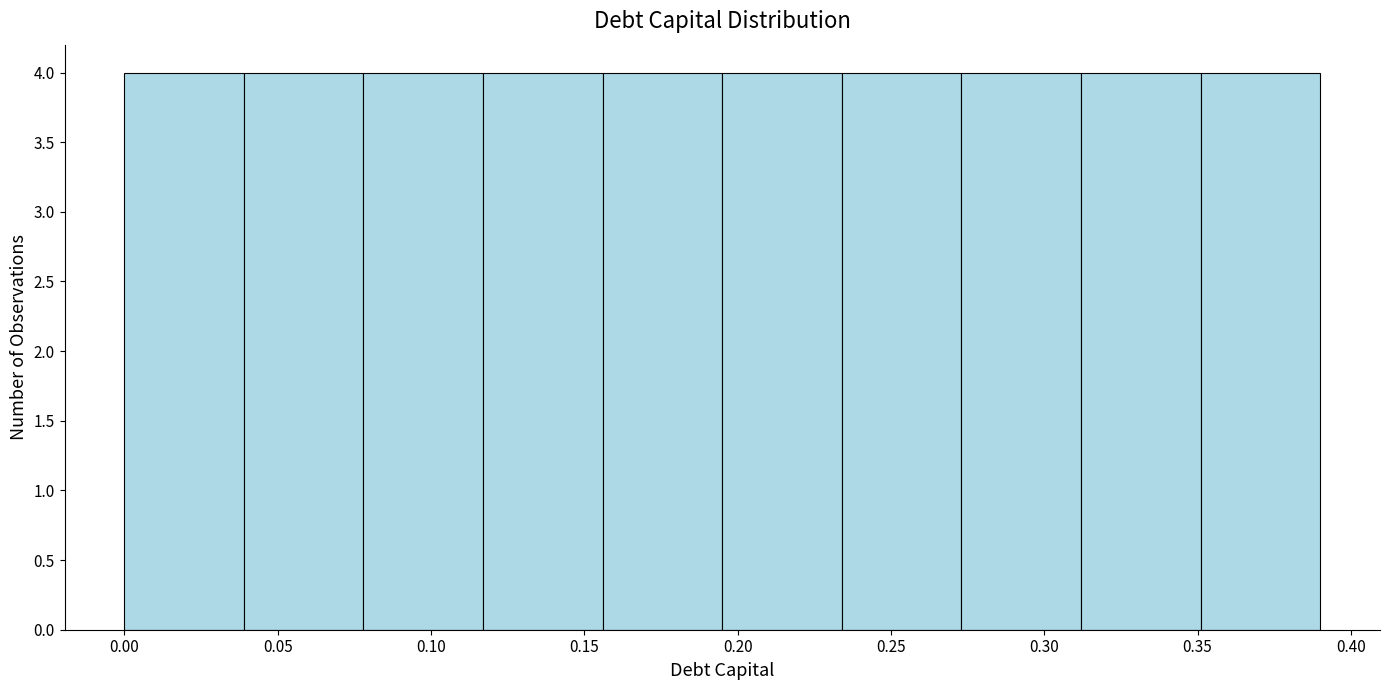

Reading left to right, list every bar in this chart as the range it spans on the x-axis followed by its height. Neither the bar edges nor the heights are printed on the chart, so give them approximately, as read against the axes.

0.000 to 0.039: 4
0.039 to 0.078: 4
0.078 to 0.117: 4
0.117 to 0.156: 4
0.156 to 0.195: 4
0.195 to 0.234: 4
0.234 to 0.273: 4
0.273 to 0.312: 4
0.312 to 0.351: 4
0.351 to 0.390: 4